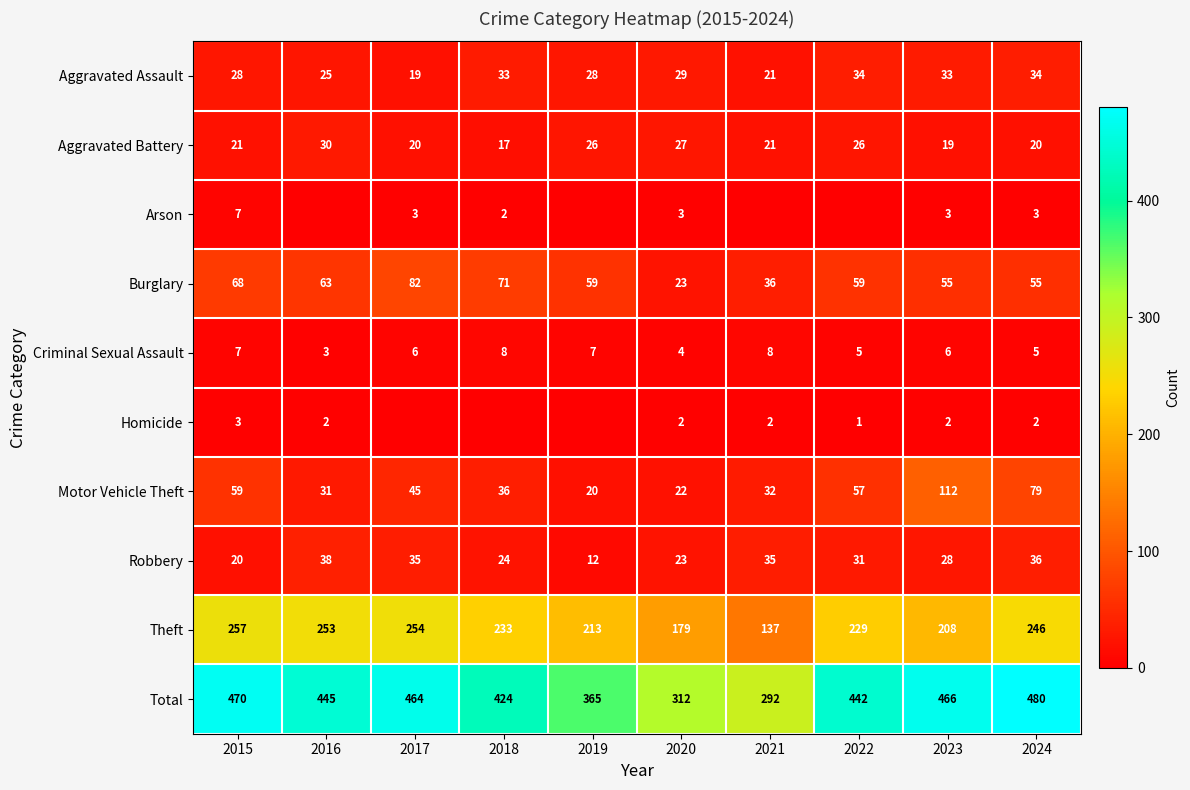

Is it true that Theft equals 86 at 2022?

False